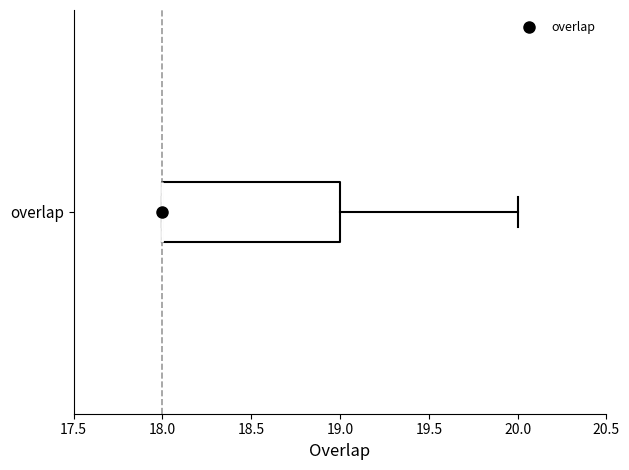

Transcribe this box plot: give where the median line is, the range the box spans, and where the two whiskers end, as read against the x-axis. The values are not printed on the chart, so give them approximately, as read against the axis.

median 18 (drawn on the box's left edge), box 18 to 19, whiskers 18 to 20